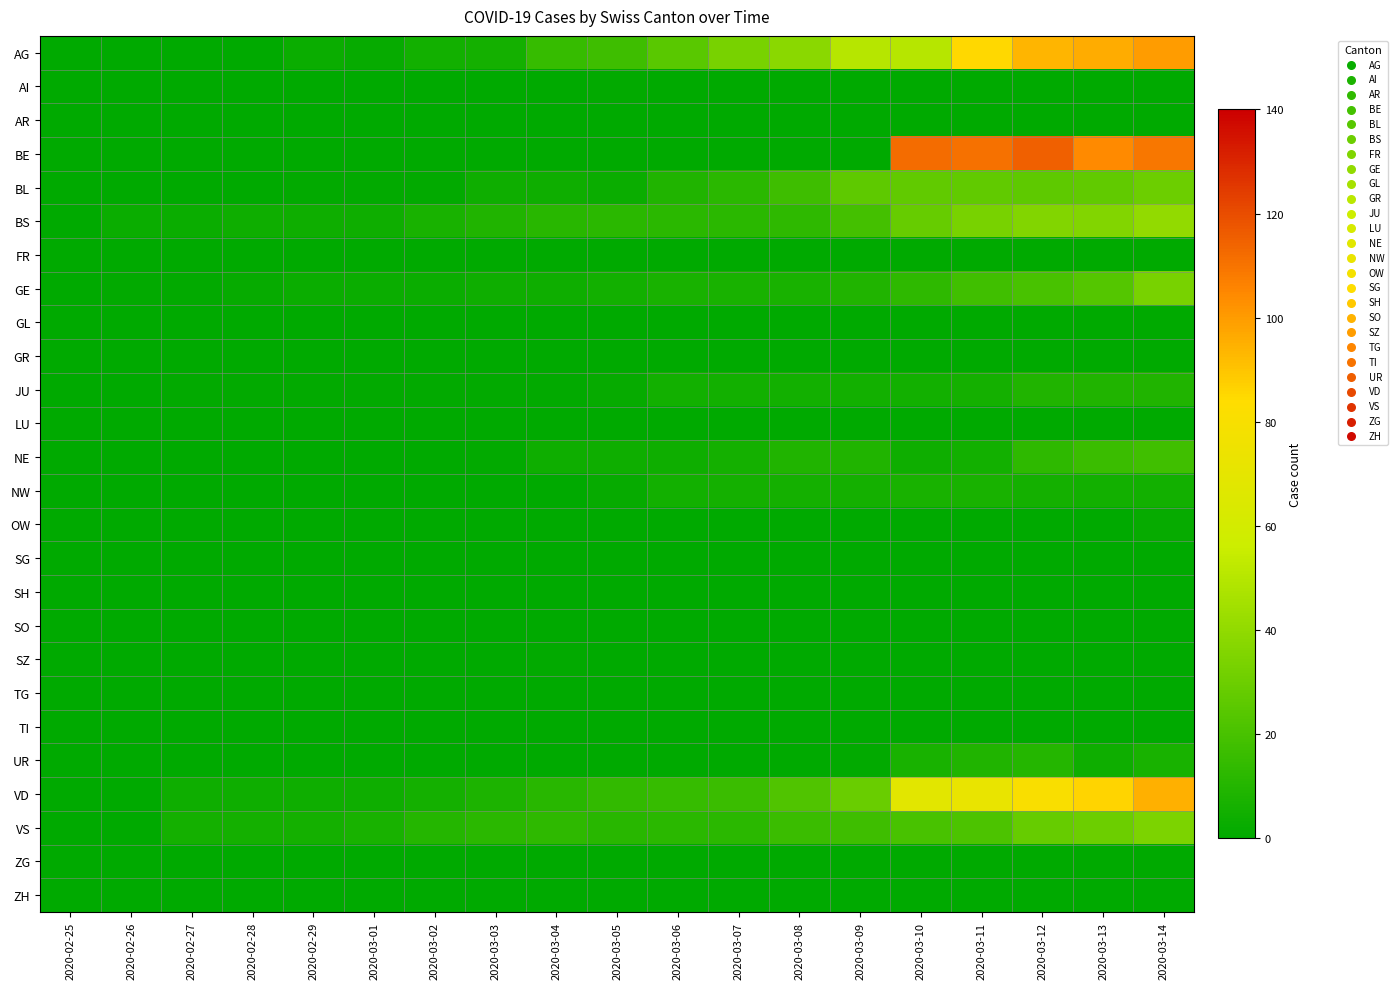

What is the maximum value shown in the chart?

115